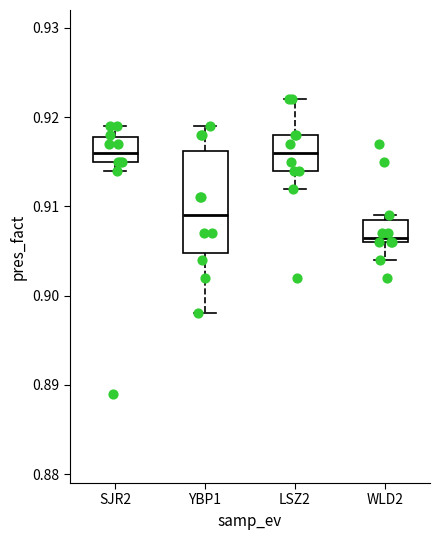

Comparing the boxes themselves (not the whiskers), which one is the tallest?

YBP1